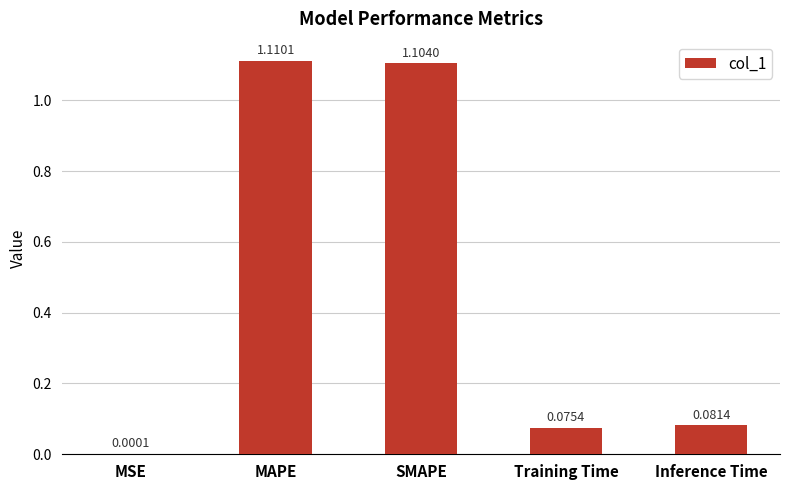

Which has a higher value, Training Time or MAPE?

MAPE